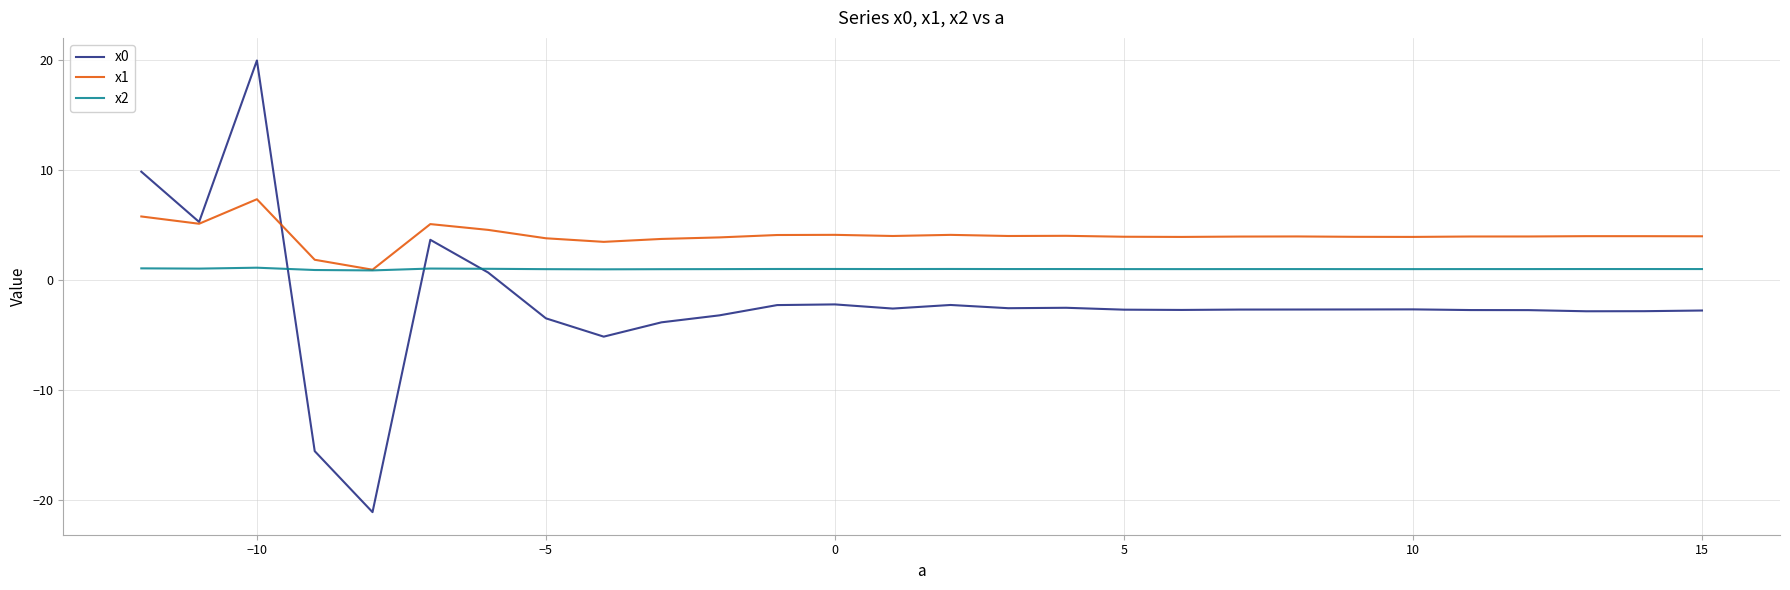

Which series has the largest range (max minus min)?

x0